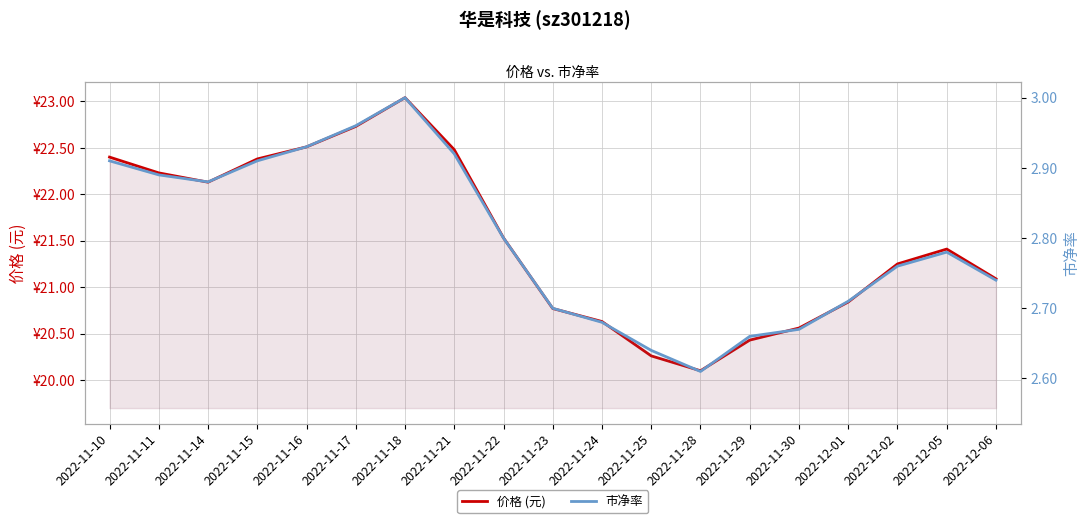

True or false: 市净率 has a value of 2.7 at 2022-11-30.

True